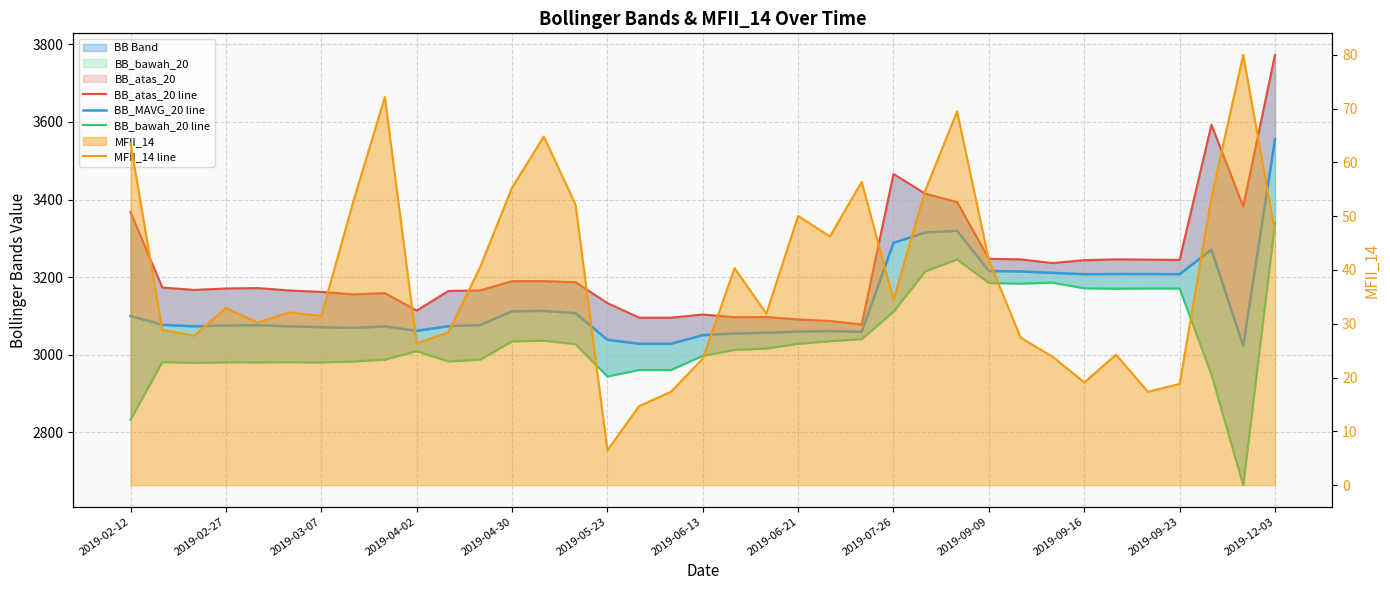

Which series has the largest total across all categories?

BB_atas_20 line